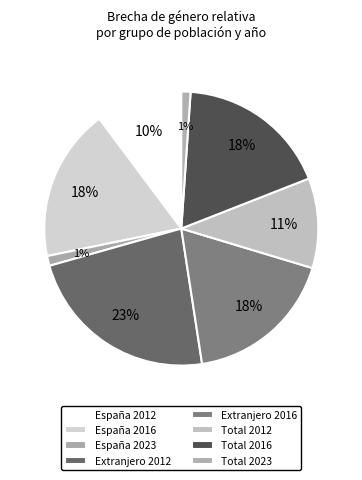

Is España 2016 the majority of the pie?

No